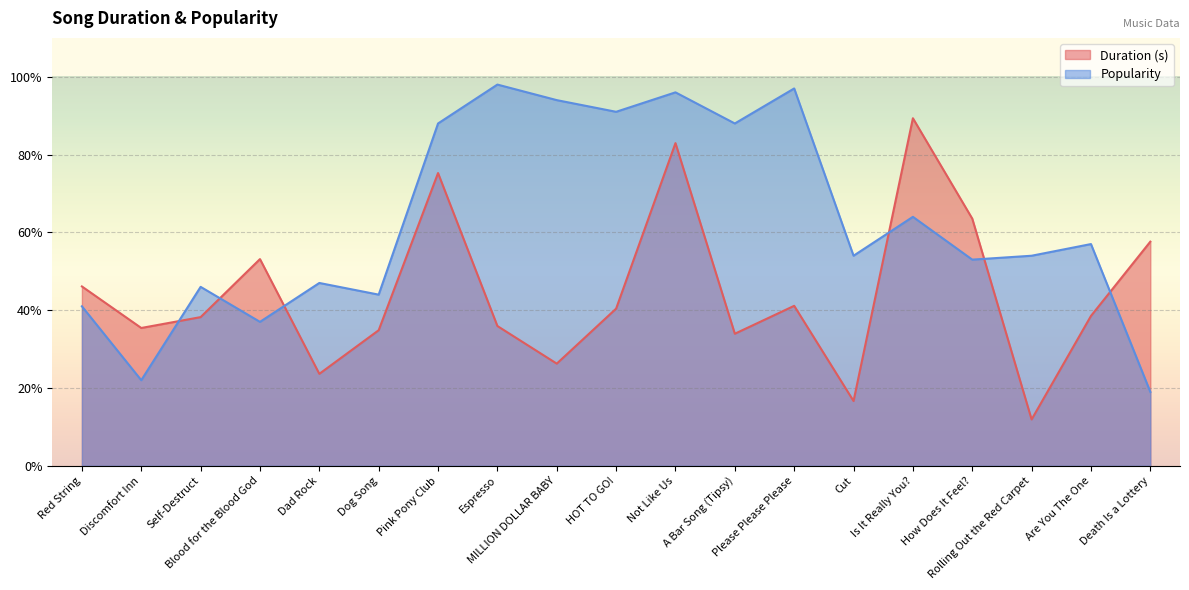

Which label corresponds to the largest value in the chart?

Espresso